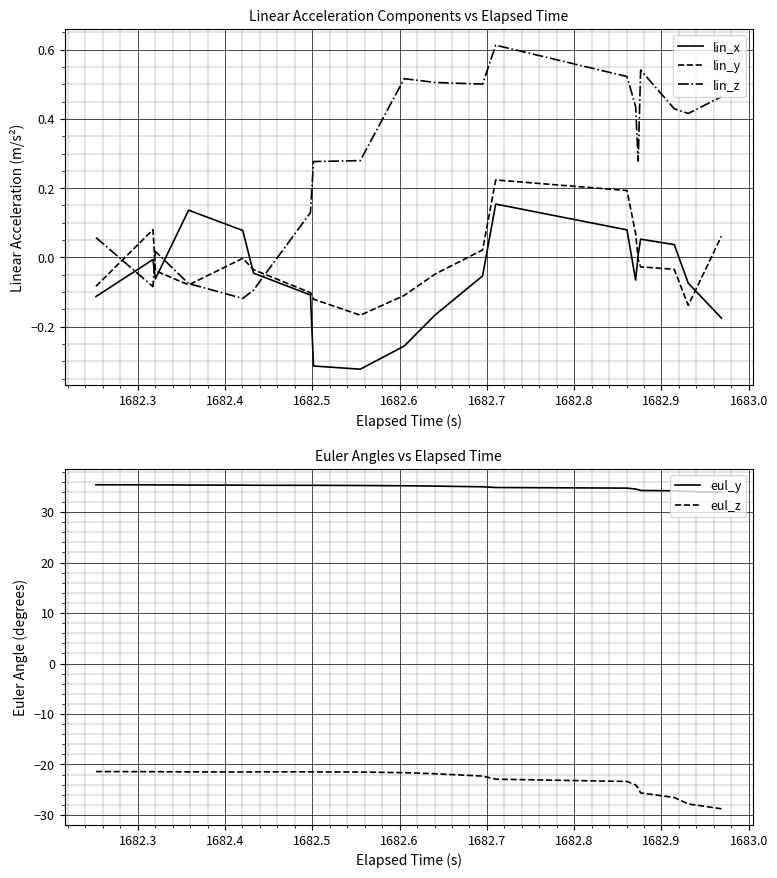

Does the chart display data point markers on the line(s)?

No